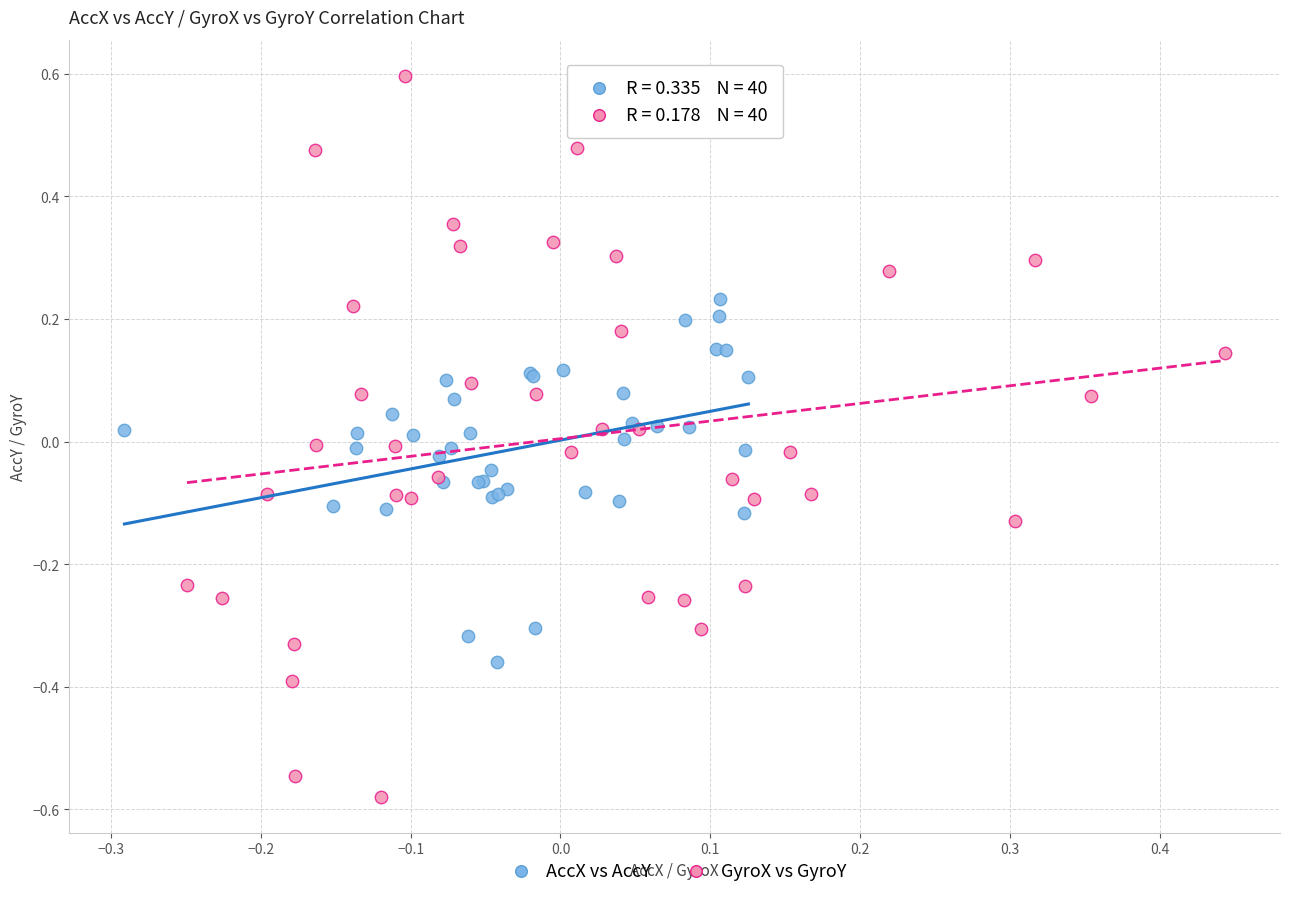

Which series contains the lowest Y value?

GyroX vs GyroY